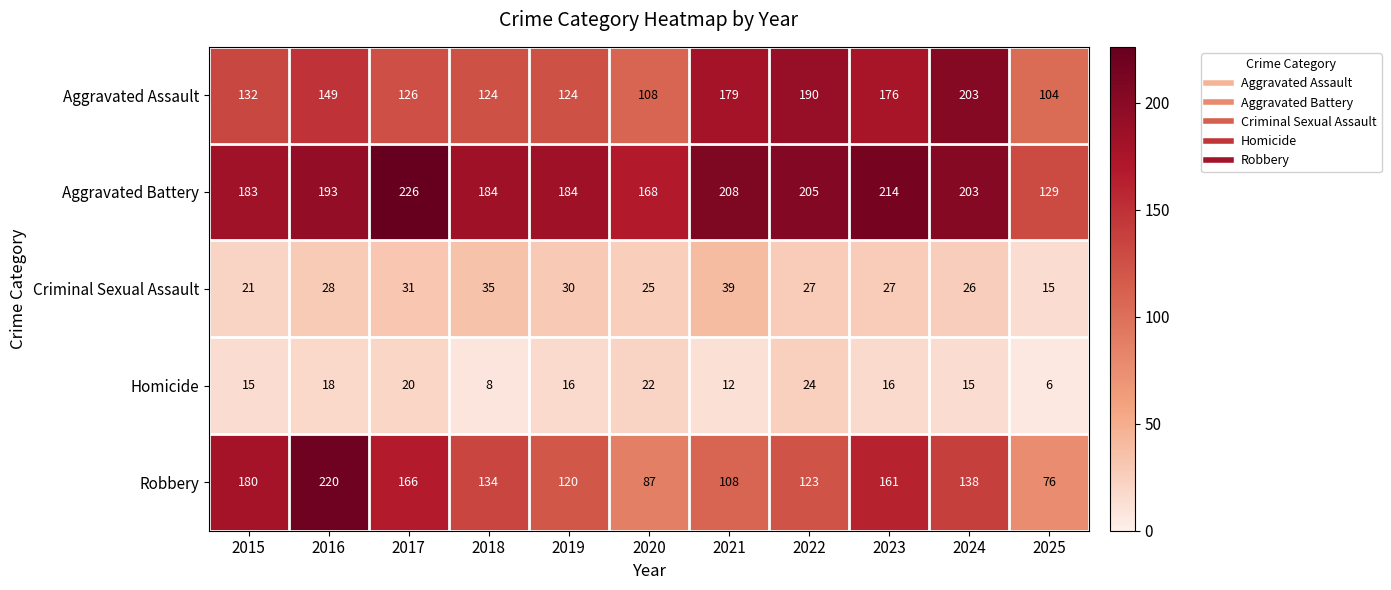

List the series in order of their peak value, highest first.

Aggravated Battery, Robbery, Aggravated Assault, Criminal Sexual Assault, Homicide